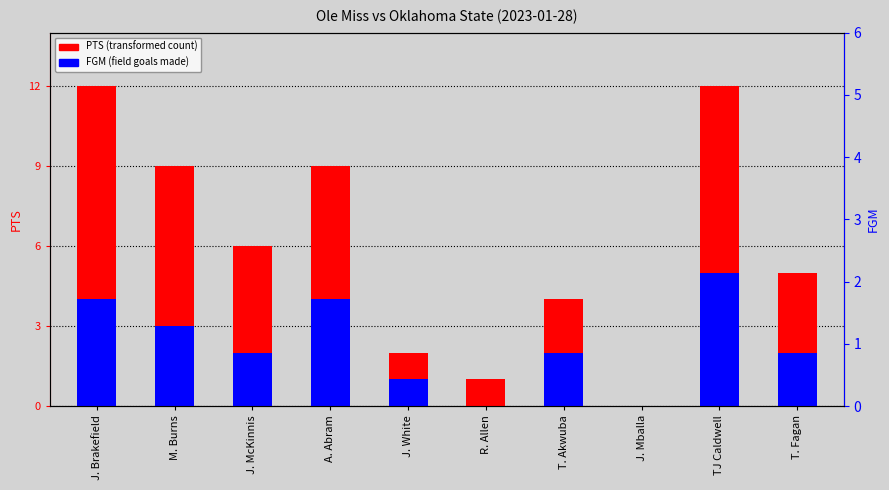

The value of PTS at J. White is 2. True or false?

True